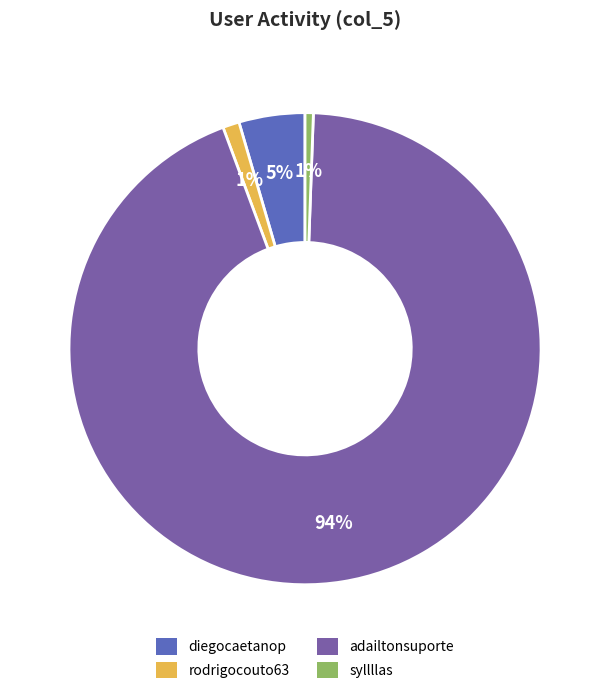

Which category has the biggest portion of the pie?

adailtonsuporte